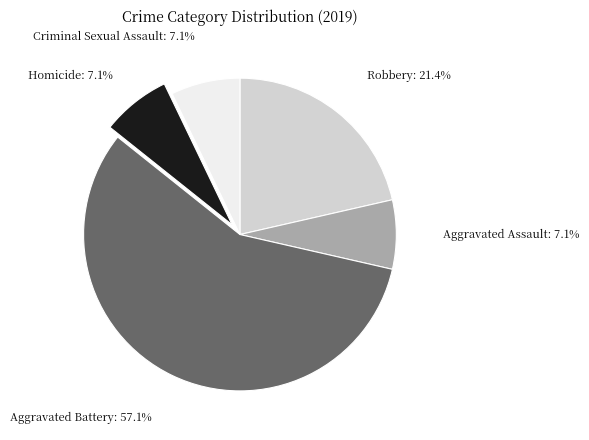

Is there a majority slice in this chart?

Yes